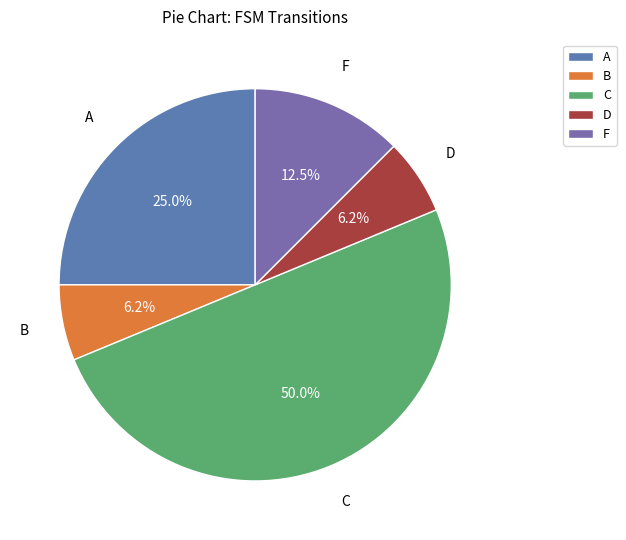

How many segments does this pie chart have?

5